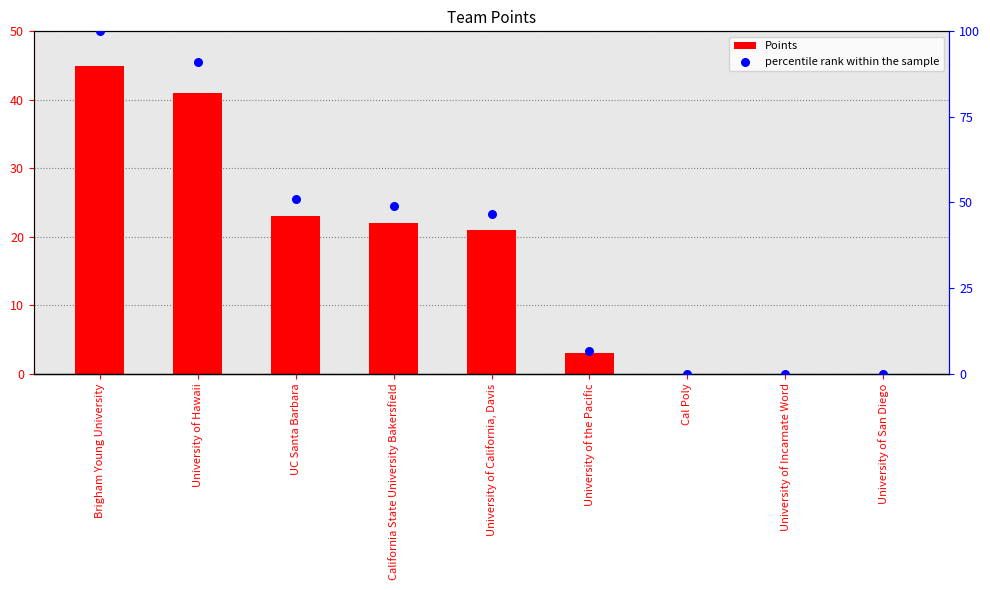

Which series reaches the minimum Y coordinate?

Points